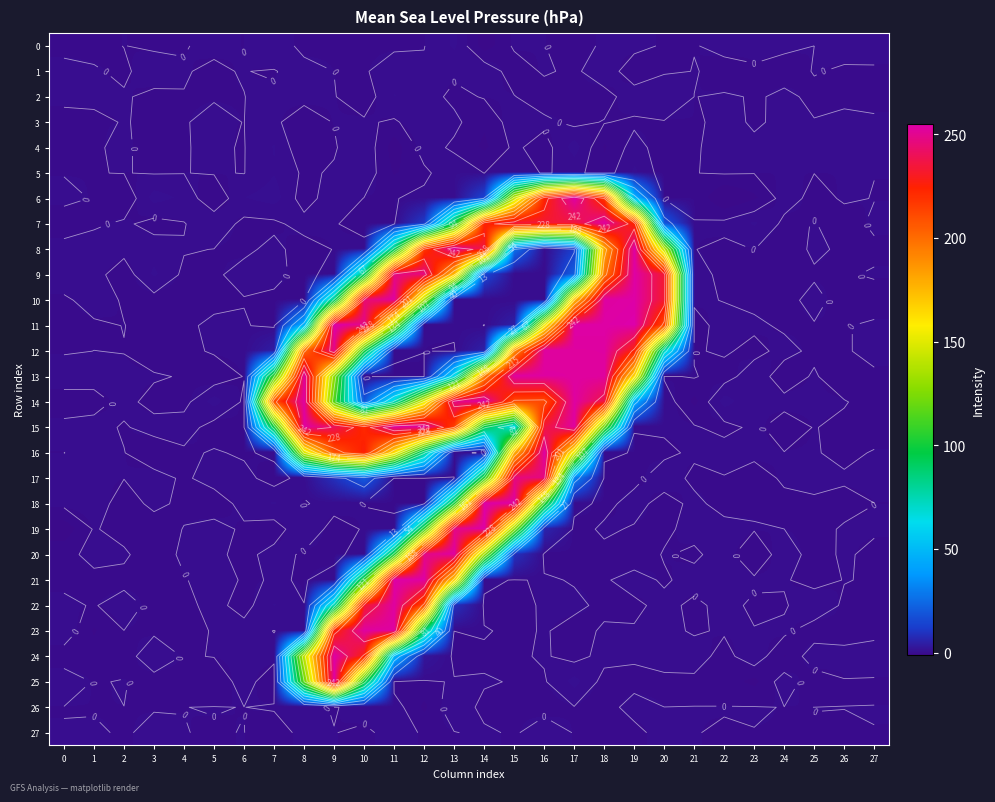

How many values in 21 are above zero?

15